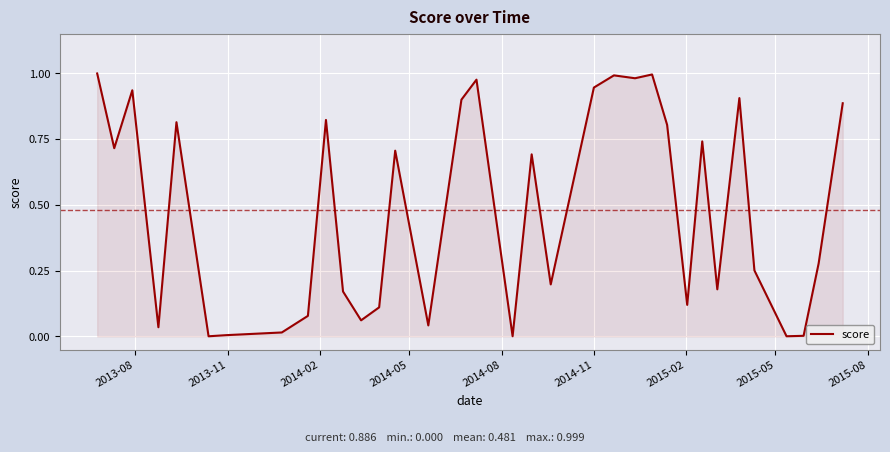

How many lines are shown in the chart?

1